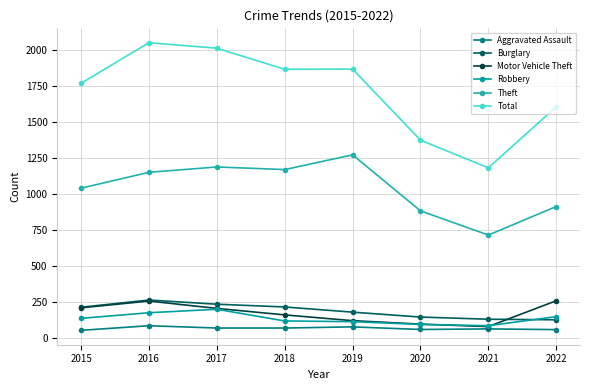

Reading left to right, what are all the values shown in this chart?

Aggravated Assault: 2015=56	2016=88	2017=72	2018=72	2019=80	2020=62	2021=66	2022=61
Burglary: 2015=216	2016=266	2017=237	2018=218	2019=182	2020=148	2021=133	2022=129
Motor Vehicle Theft: 2015=212	2016=259	2017=208	2018=163	2019=123	2020=99	2021=82	2022=261
Robbery: 2015=139	2016=178	2017=202	2018=121	2019=116	2020=97	2021=88	2022=151
Theft: 2015=1041	2016=1151	2017=1188	2018=1170	2019=1272	2020=884	2021=716	2022=914
Total: 2015=1768	2016=2049	2017=2011	2018=1865	2019=1866	2020=1374	2021=1182	2022=1605